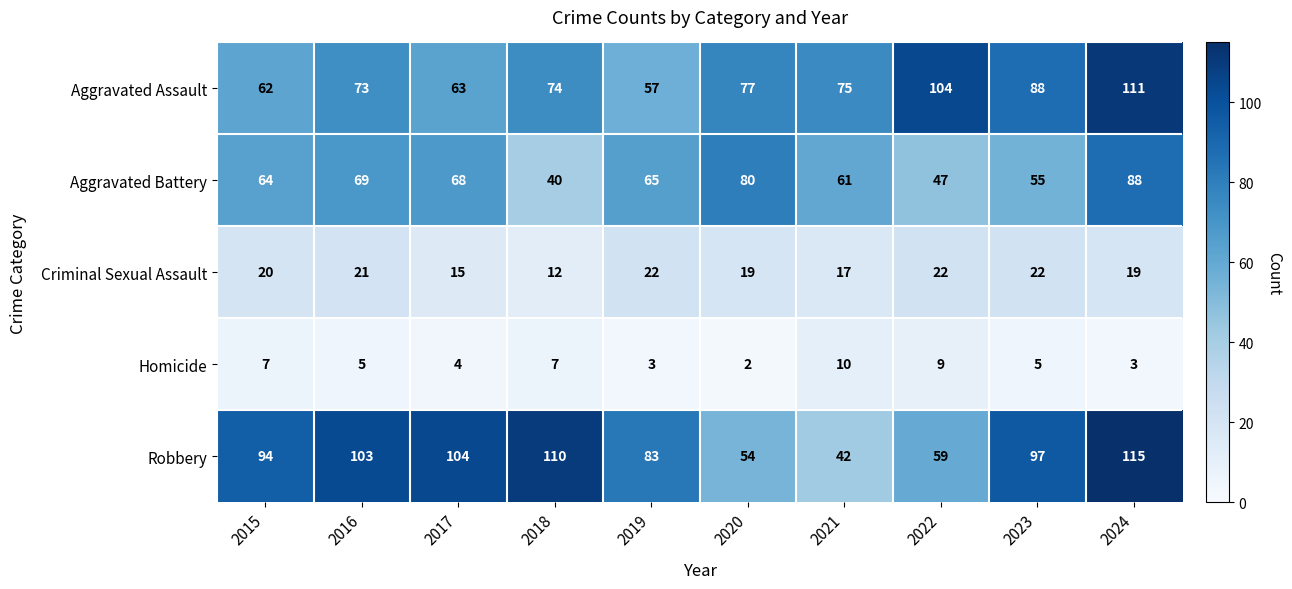

What is the total value across all series at 2018?

243